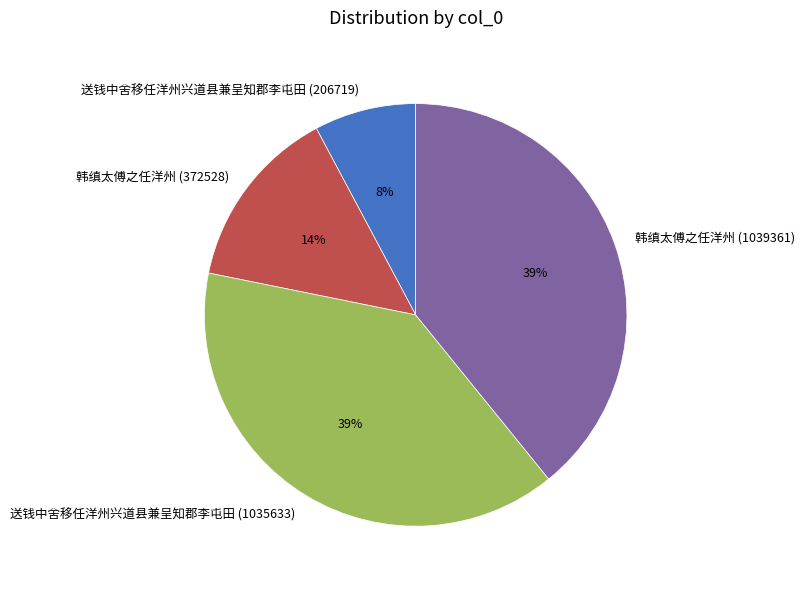

To the nearest percent, what portion does 韩缜太傅之任洋州 (1039361) represent?

39%